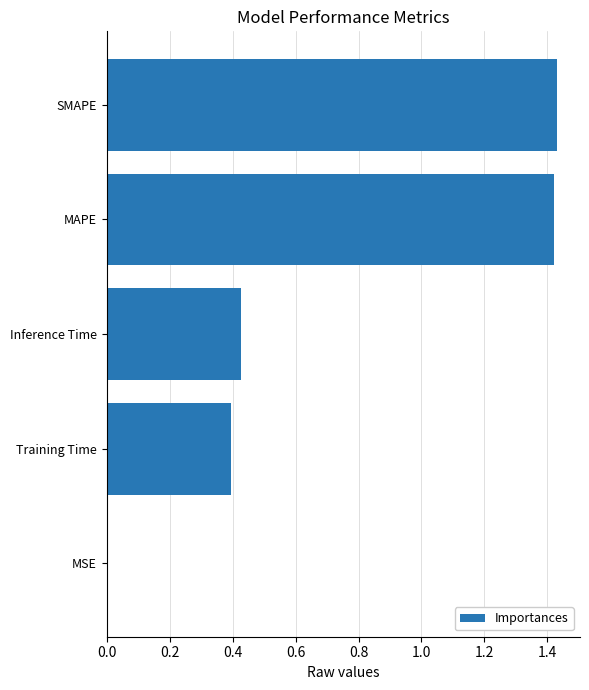

What is the sum of all values?

3.7